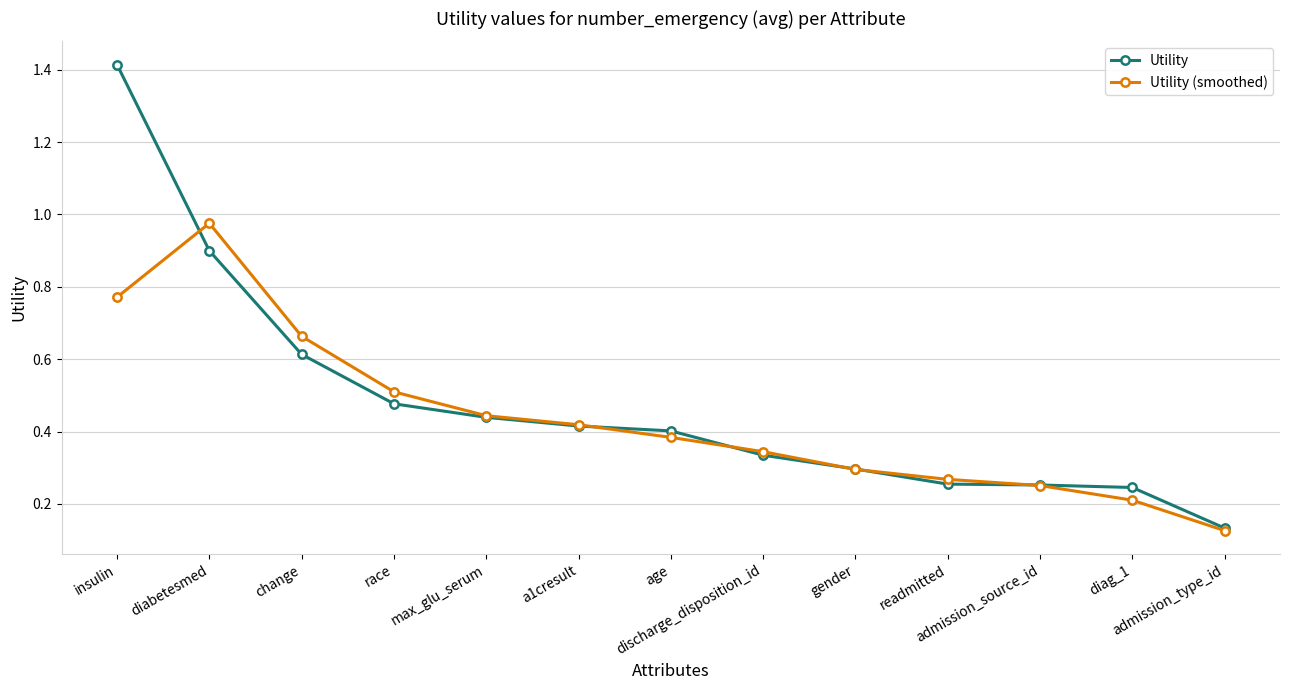

At how many categories does at least one series exceed 0?

13